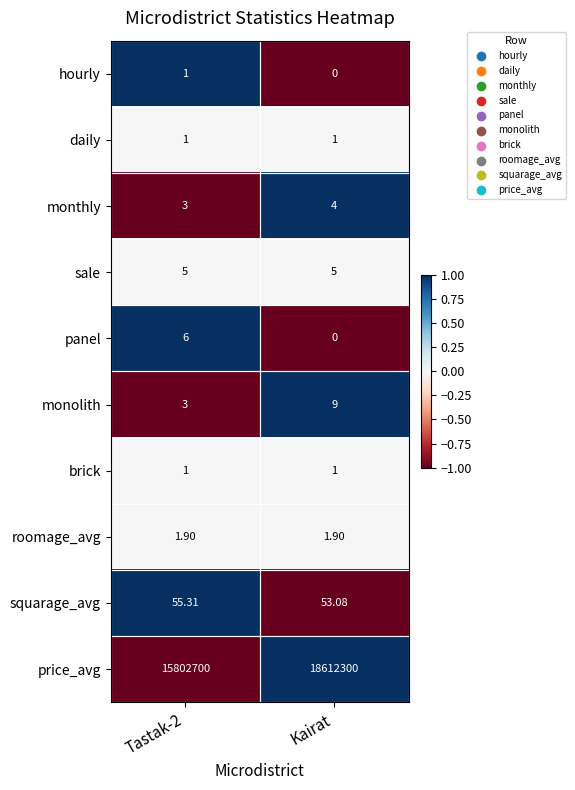

Where is hourly nearest to the value 0?

Kairat